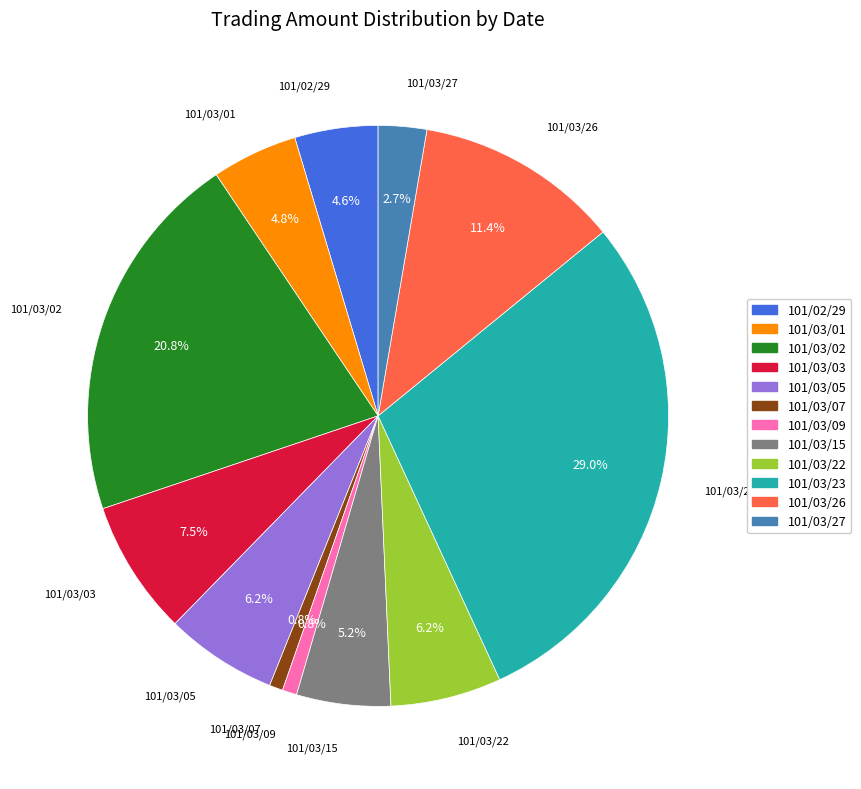

Combined, do 101/03/15 and 101/03/05 account for over 50%?

No